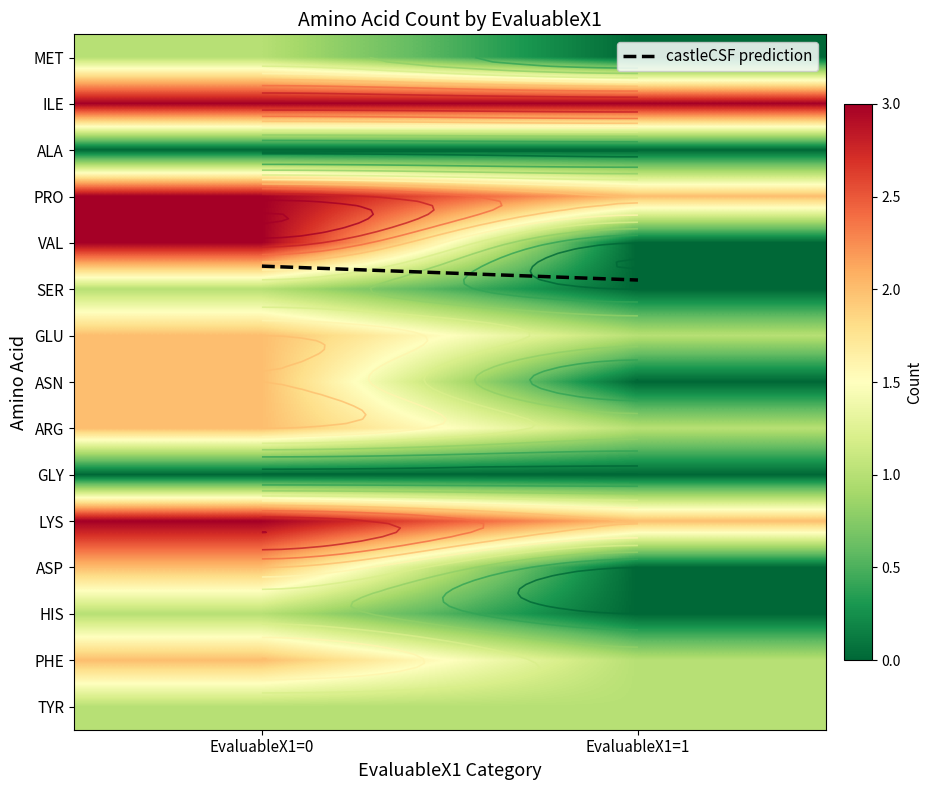

What is the sum of all ARG values?

3